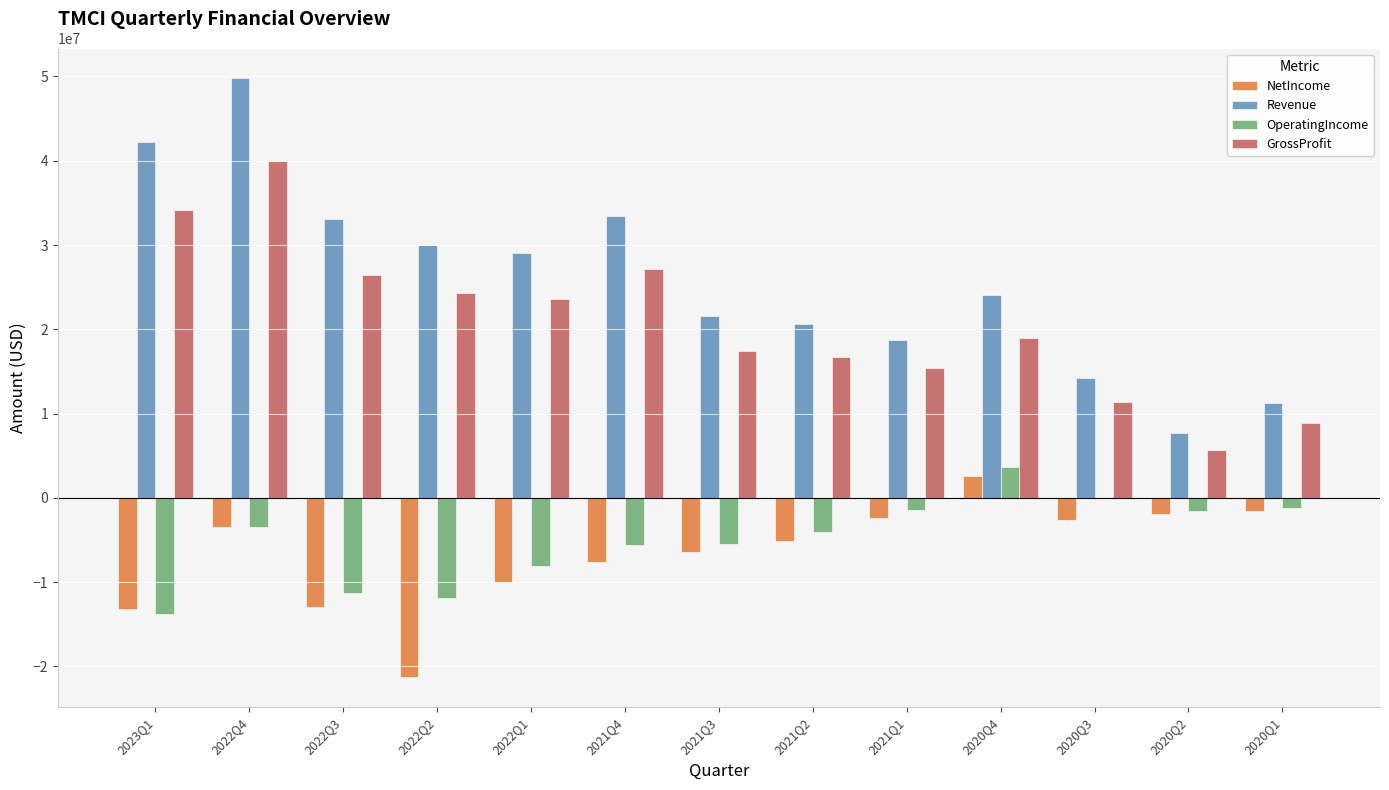

The Revenue series shows 42195000 at 2023Q1. True or false?

True